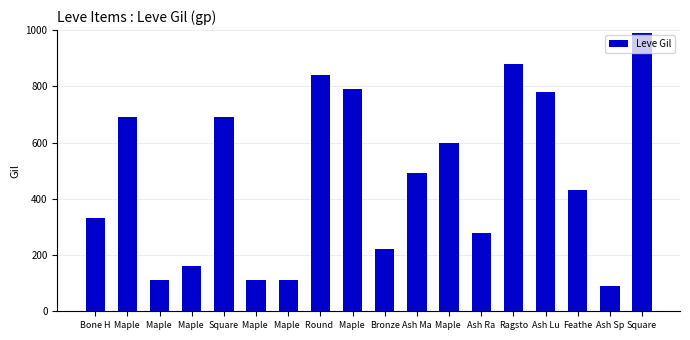

Does the chart contain any negative values?

No